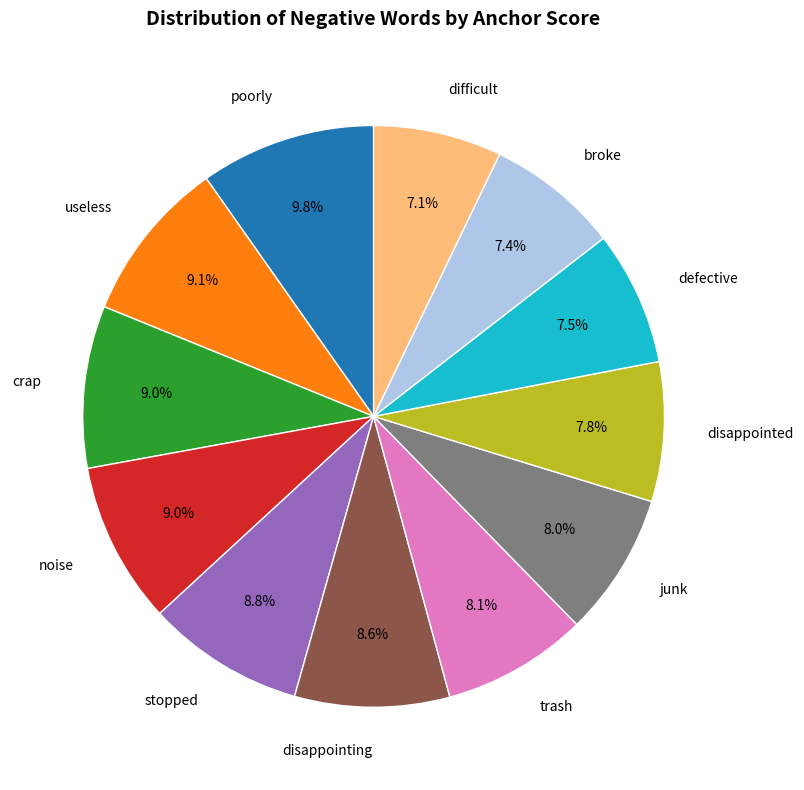

To the nearest percent, what is the difference between the largest and smallest slice percentages?

3%